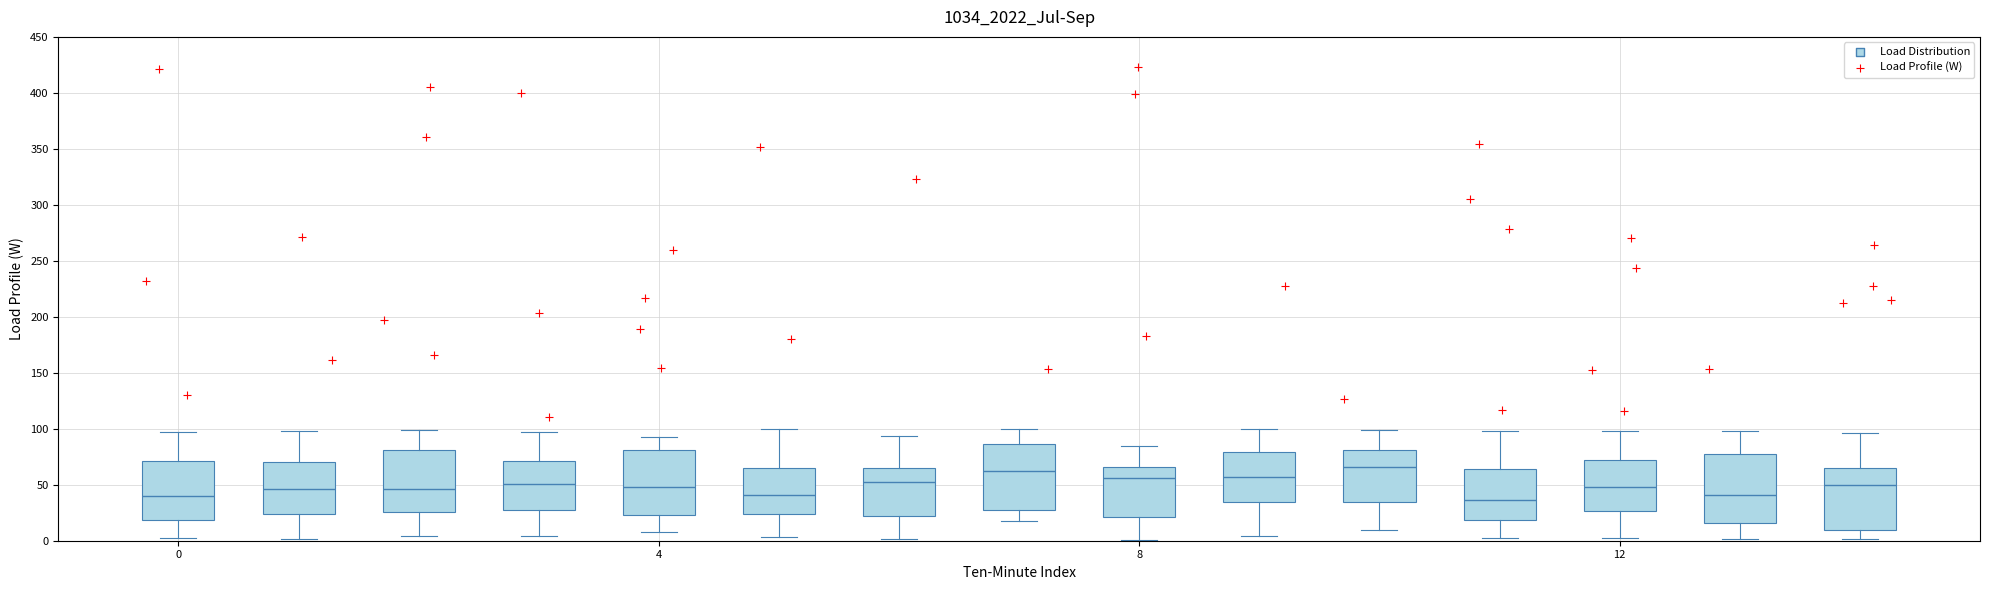

What is the range of X values (max minus min)?

14.5